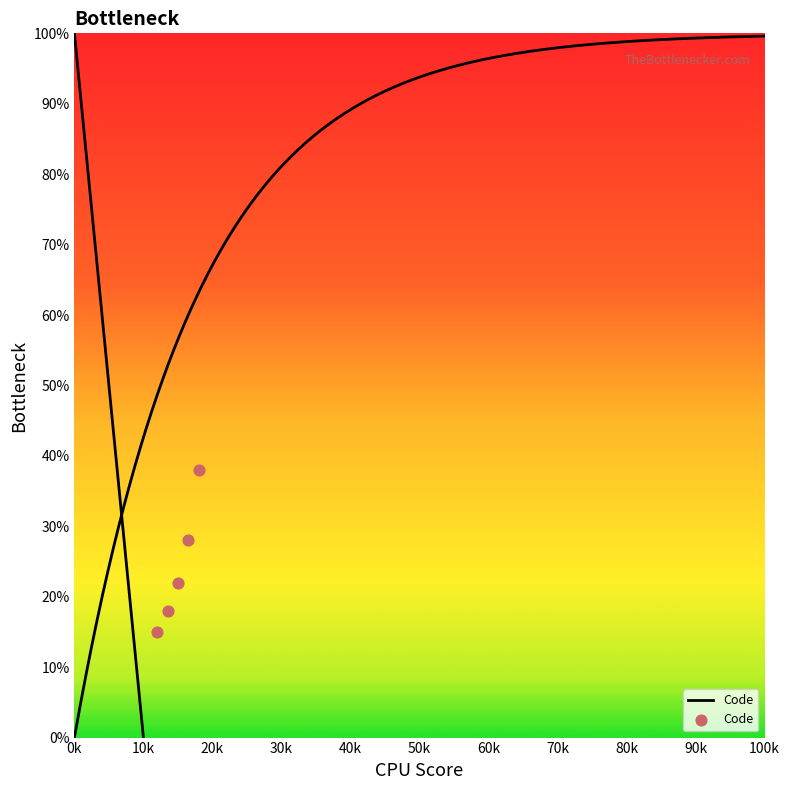

Between 20k and 40k, which is larger?

40k